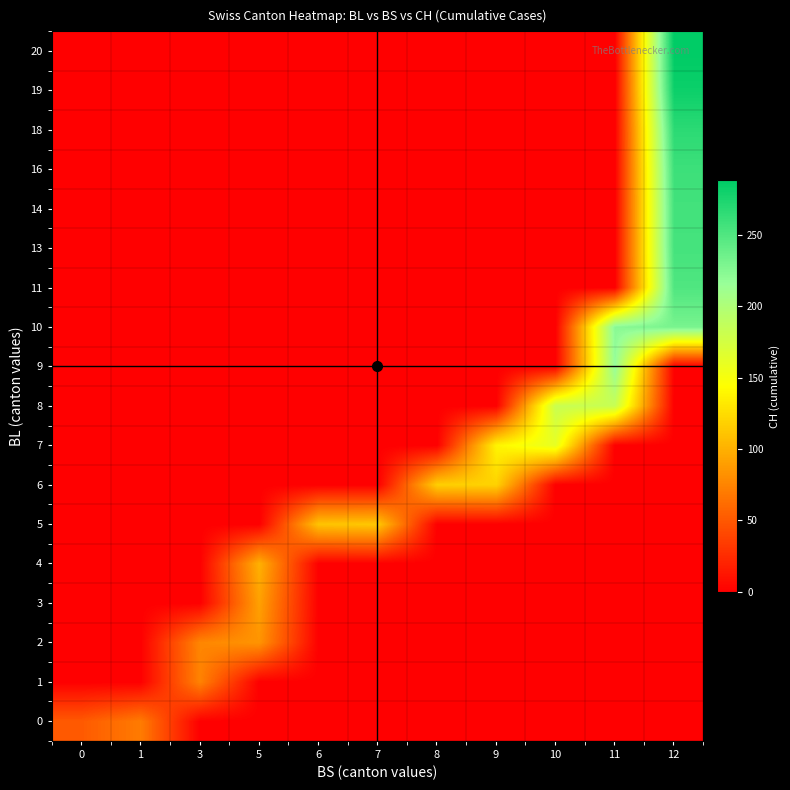

Reading left to right, extract all data points from this chart.

0: 0=51	1=70	3=0	5=0	6=0	7=0	8=0	9=0	10=0	11=0	12=0
1: 0=0	1=0	3=74	5=0	6=0	7=0	8=0	9=0	10=0	11=0	12=0
2: 0=0	1=0	3=76	5=84	6=0	7=0	8=0	9=0	10=0	11=0	12=0
3: 0=0	1=0	3=0	5=91	6=0	7=0	8=0	9=0	10=0	11=0	12=0
4: 0=0	1=0	3=0	5=100	6=0	7=0	8=0	9=0	10=0	11=0	12=0
5: 0=0	1=0	3=0	5=0	6=111	7=113	8=0	9=0	10=0	11=0	12=0
6: 0=0	1=0	3=0	5=0	6=0	7=0	8=117	9=119	10=0	11=0	12=0
7: 0=0	1=0	3=0	5=0	6=0	7=0	8=0	9=138	10=160	11=0	12=0
8: 0=0	1=0	3=0	5=0	6=0	7=0	8=0	9=0	10=182	11=183	12=0
9: 0=0	1=0	3=0	5=0	6=0	7=0	8=0	9=0	10=0	11=217	12=0
10: 0=0	1=0	3=0	5=0	6=0	7=0	8=0	9=0	10=0	11=223	12=231
11: 0=0	1=0	3=0	5=0	6=0	7=0	8=0	9=0	10=0	11=0	12=250
13: 0=0	1=0	3=0	5=0	6=0	7=0	8=0	9=0	10=0	11=0	12=255
14: 0=0	1=0	3=0	5=0	6=0	7=0	8=0	9=0	10=0	11=0	12=256
16: 0=0	1=0	3=0	5=0	6=0	7=0	8=0	9=0	10=0	11=0	12=259
18: 0=0	1=0	3=0	5=0	6=0	7=0	8=0	9=0	10=0	11=0	12=267
19: 0=0	1=0	3=0	5=0	6=0	7=0	8=0	9=0	10=0	11=0	12=282
20: 0=0	1=0	3=0	5=0	6=0	7=0	8=0	9=0	10=0	11=0	12=288